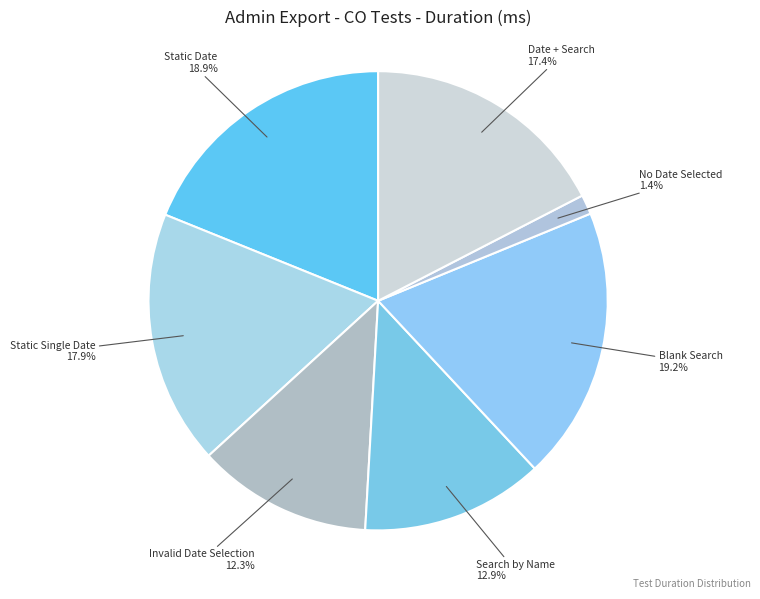

Is there any slice that represents more than half of the pie?

No